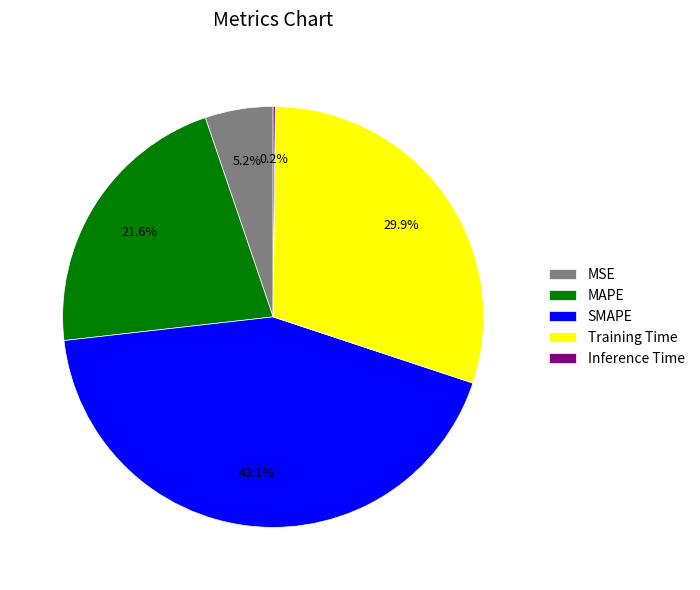

Combined, do MSE and MAPE account for over 50%?

No